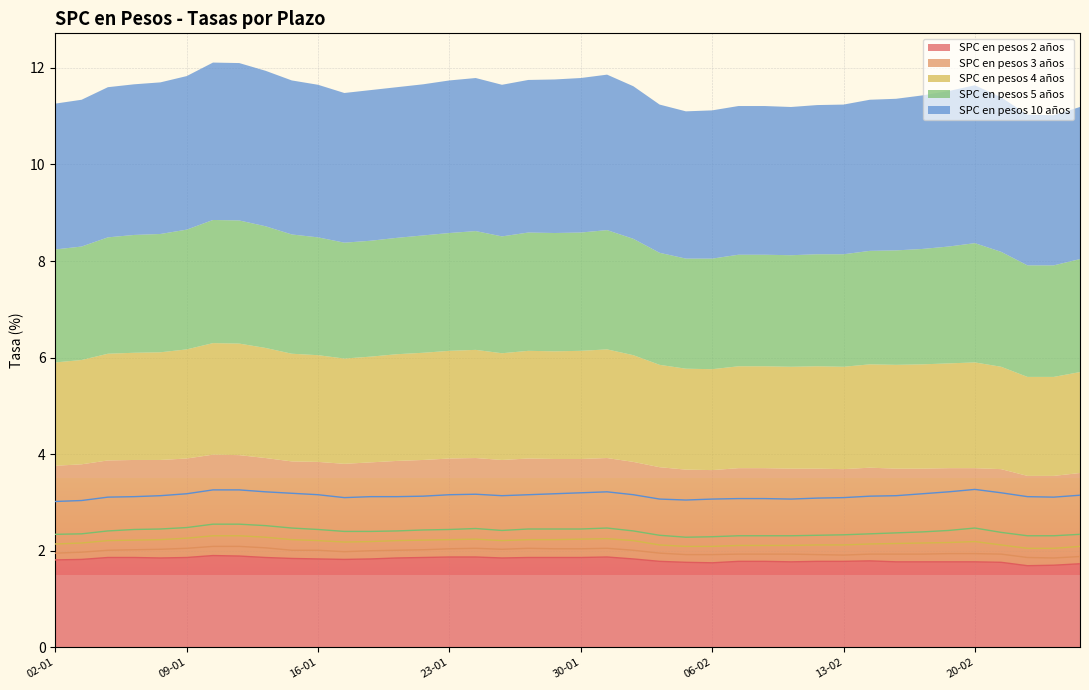

What is the value of the SPC en pesos 5 años point at the 27th from the left?

2.3